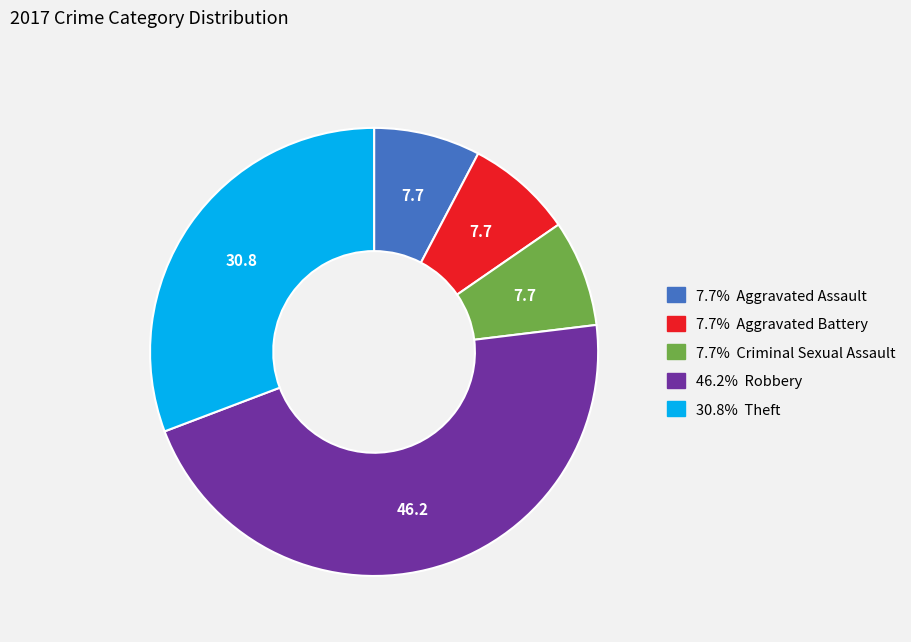

Is there a majority slice in this chart?

No